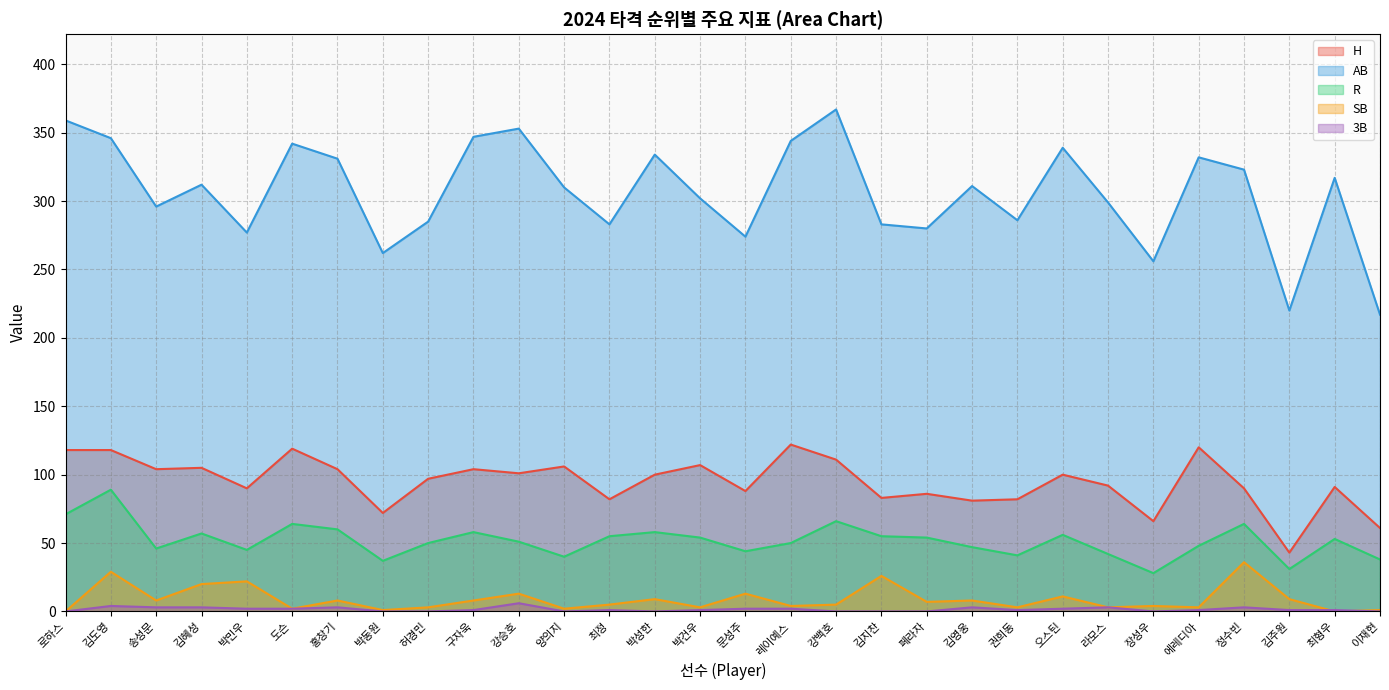

At which label does SB first exceed 7?

김도영